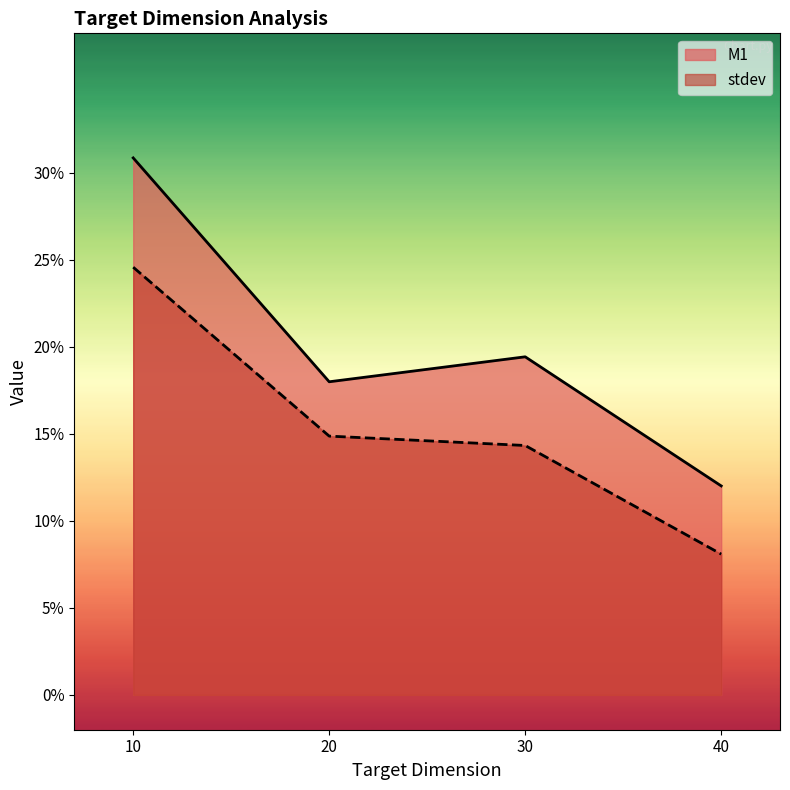

True or false: stdev has more than 1 interior local peaks.

False